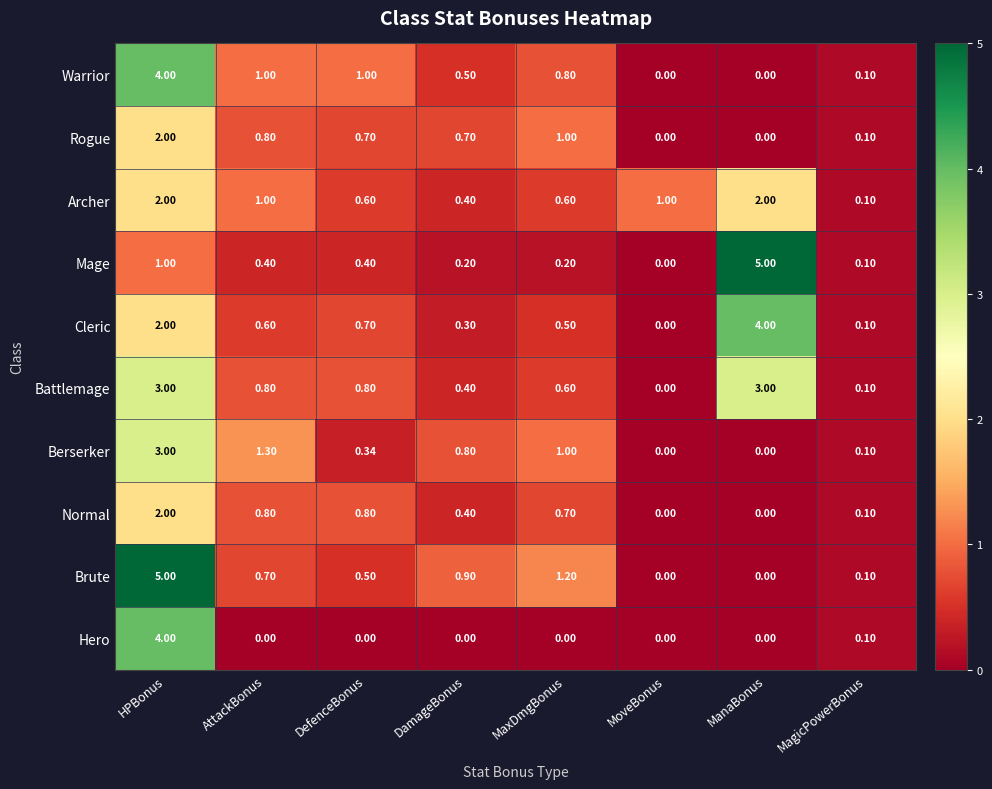

How many series are shown in this chart?

10